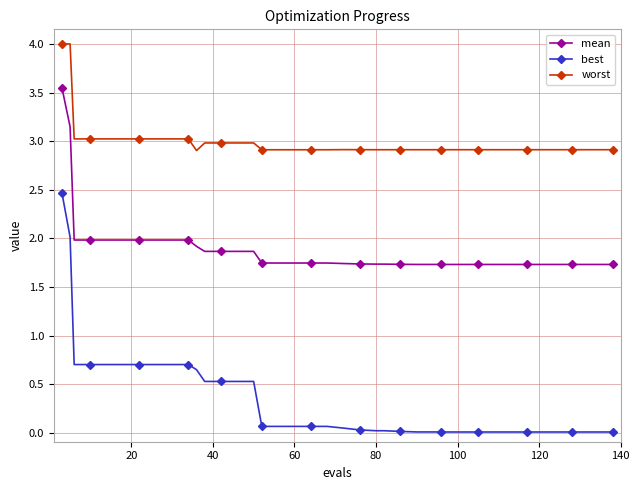

Does the chart display data point markers on the line(s)?

Yes